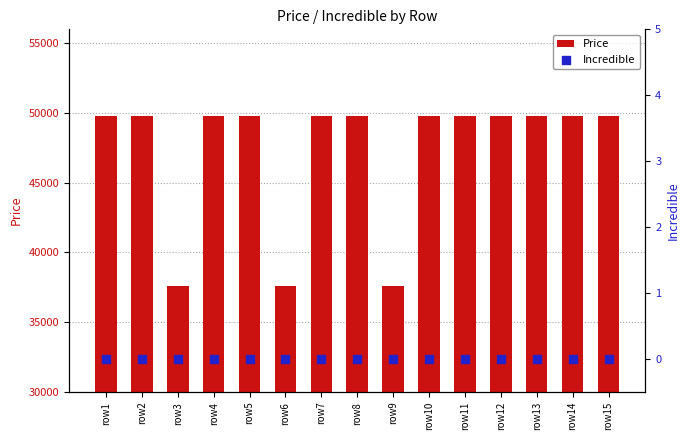

Which series reaches the maximum Y coordinate?

Price